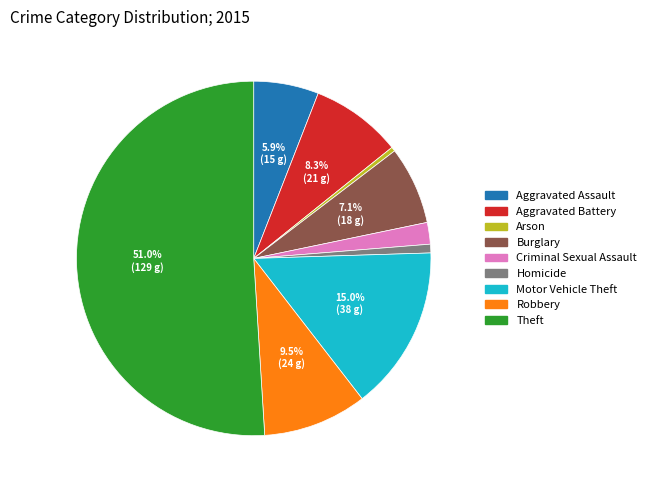

What is the majority slice?

Theft